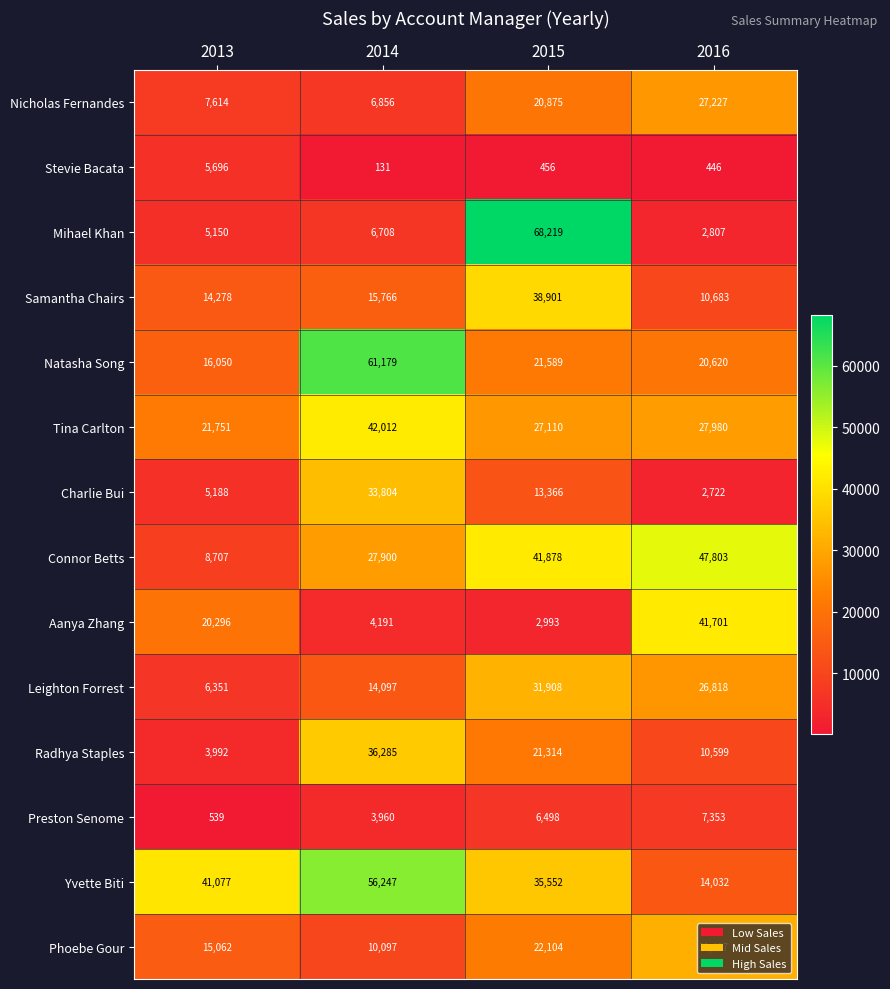

Which label corresponds to the smallest value in the chart?

2014